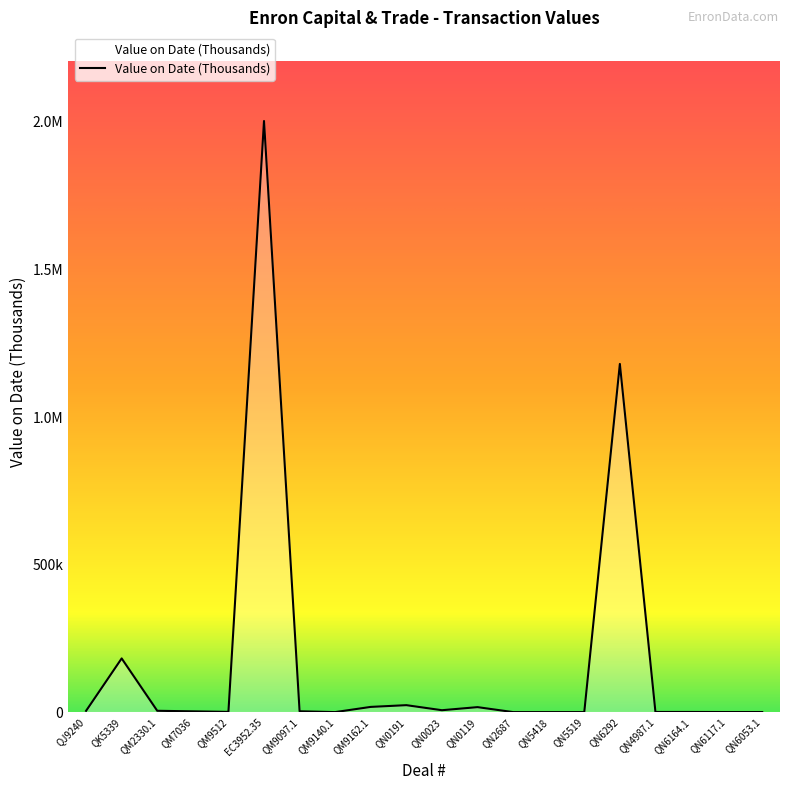

Does the chart display data point markers on the line(s)?

No